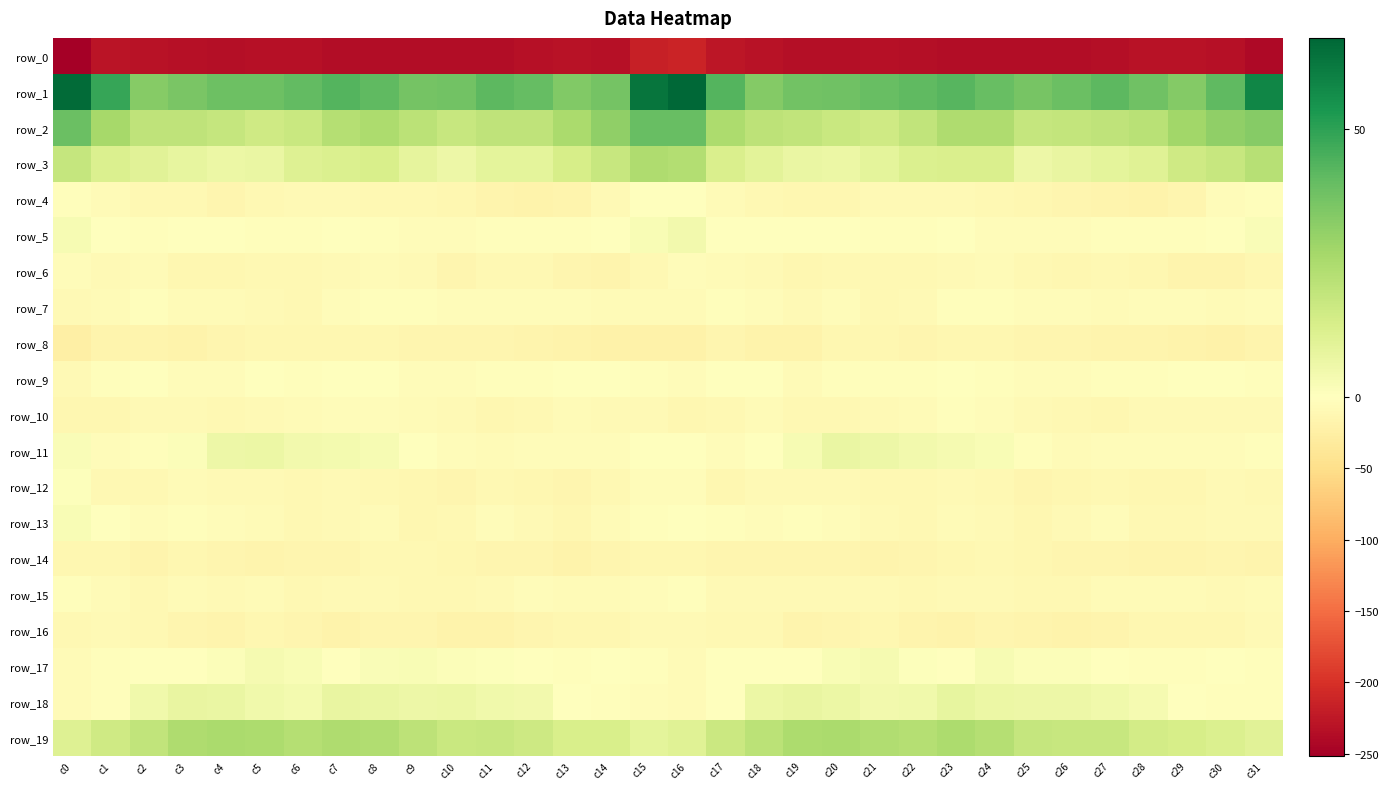

Which series has the largest total across all categories?

row_1